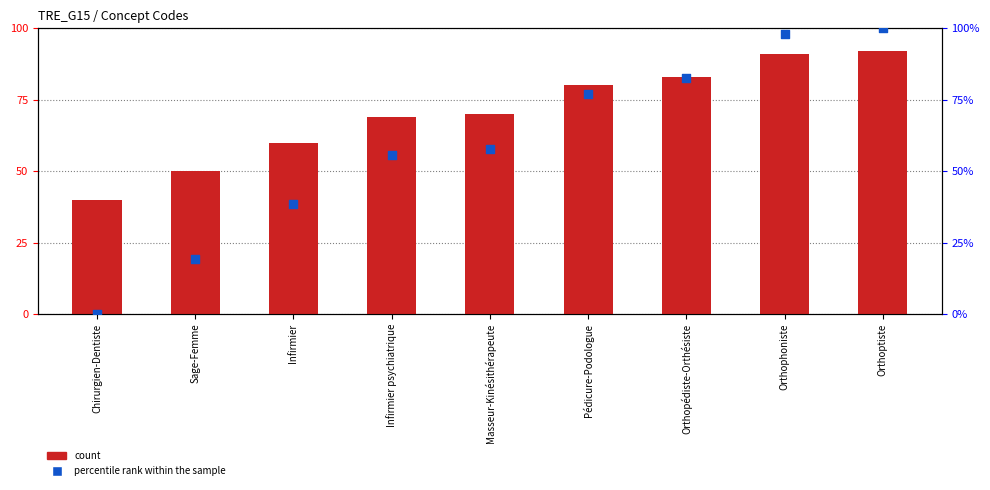

What is the total value across all series at Orthopédiste-Orthésiste?

165.7